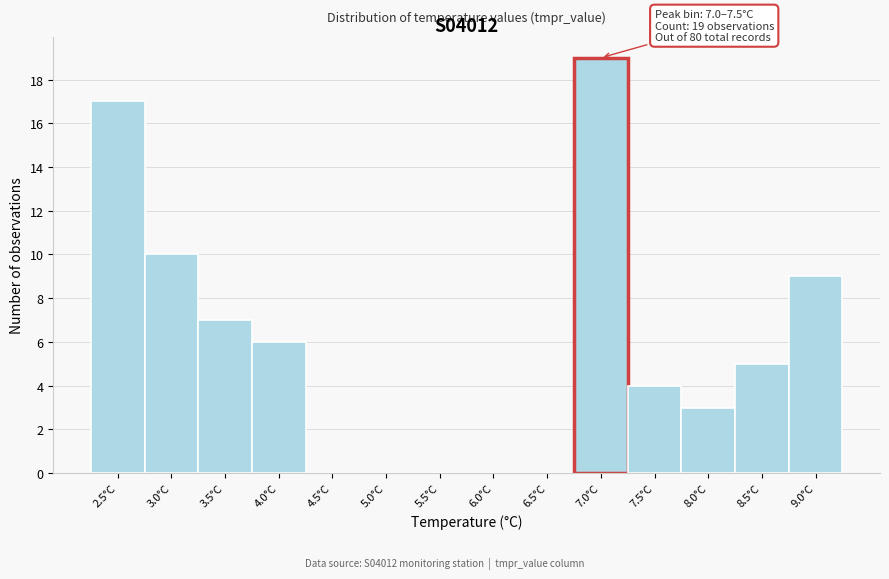

Reading left to right, transcribe all the data shown in this chart.

2.5°C=17	3.0°C=10	3.5°C=7	4.0°C=6	4.5°C=0	5.0°C=0	5.5°C=0	6.0°C=0	6.5°C=0	7.0°C=19	7.5°C=4	8.0°C=3	8.5°C=5	9.0°C=9